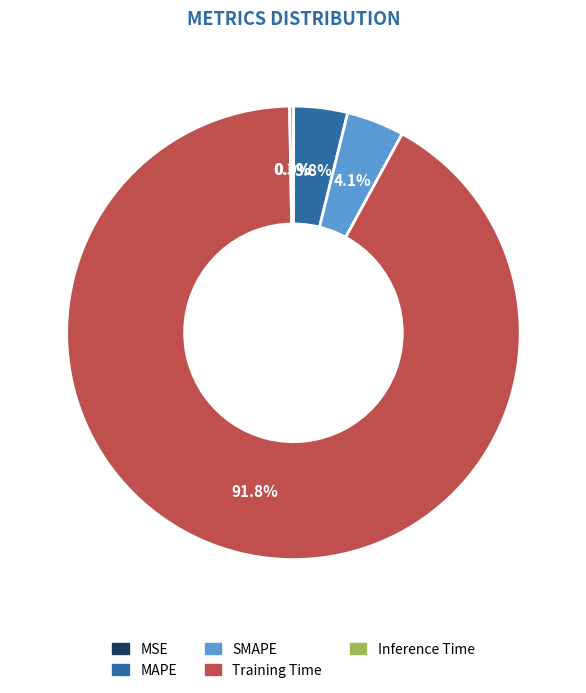

Combined, do MAPE and Training Time account for over 50%?

Yes